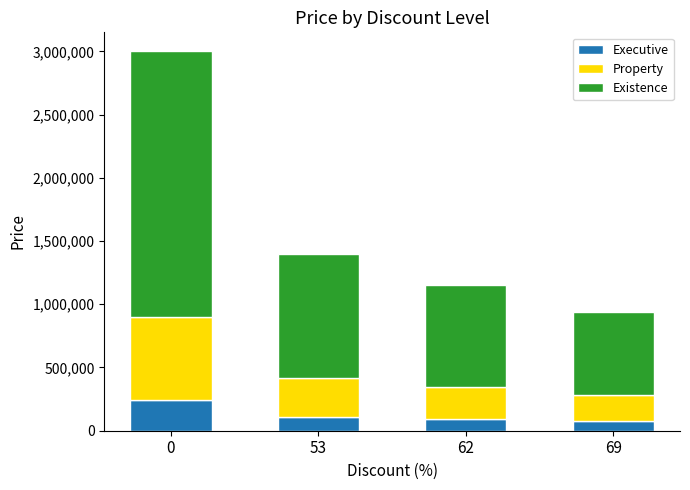

What is the average value of the Executive series?

129660